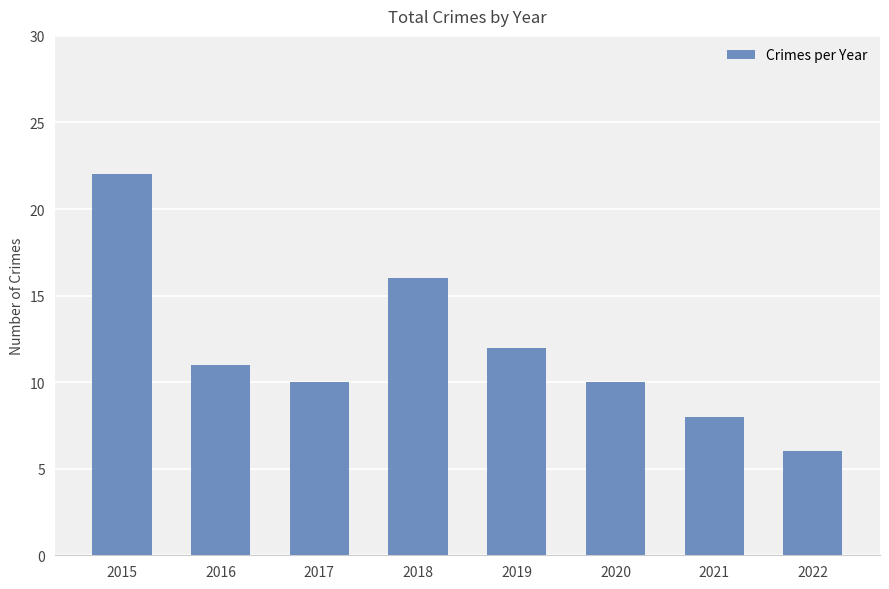

What is the minimum value shown in the chart?

6